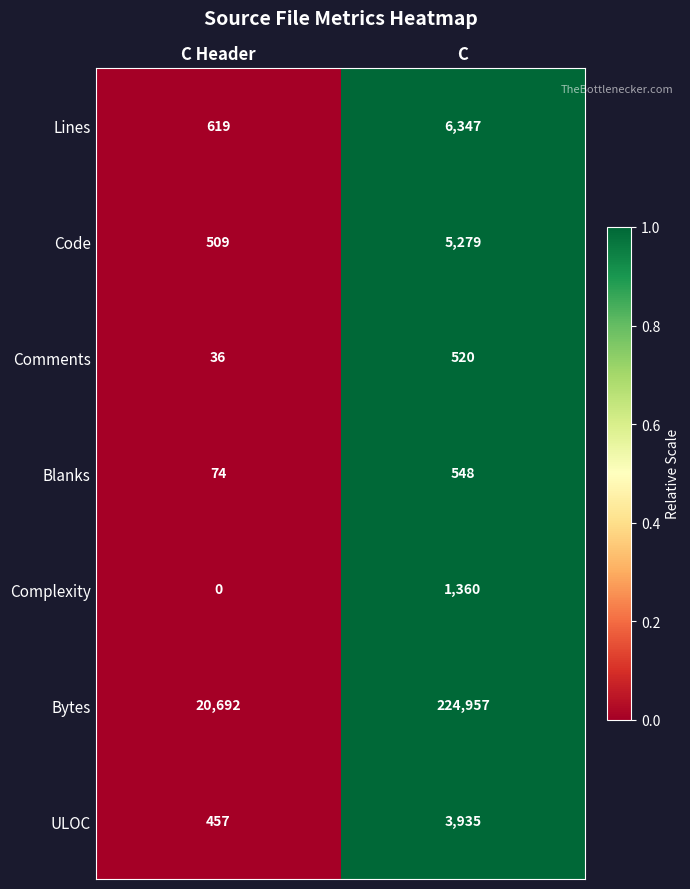

What is the approximate value of Bytes at C, to the nearest 100?

225000